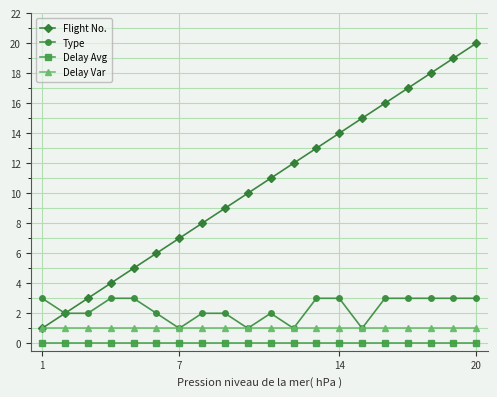

What is the average value of the Type series?

2